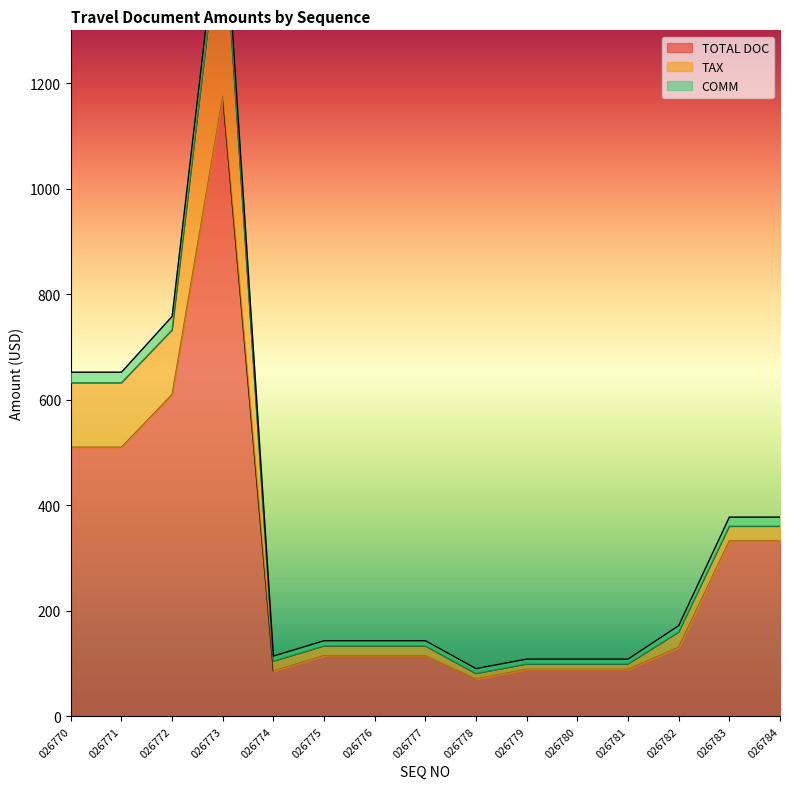

At which category does TAX reach its first local peak?

026773